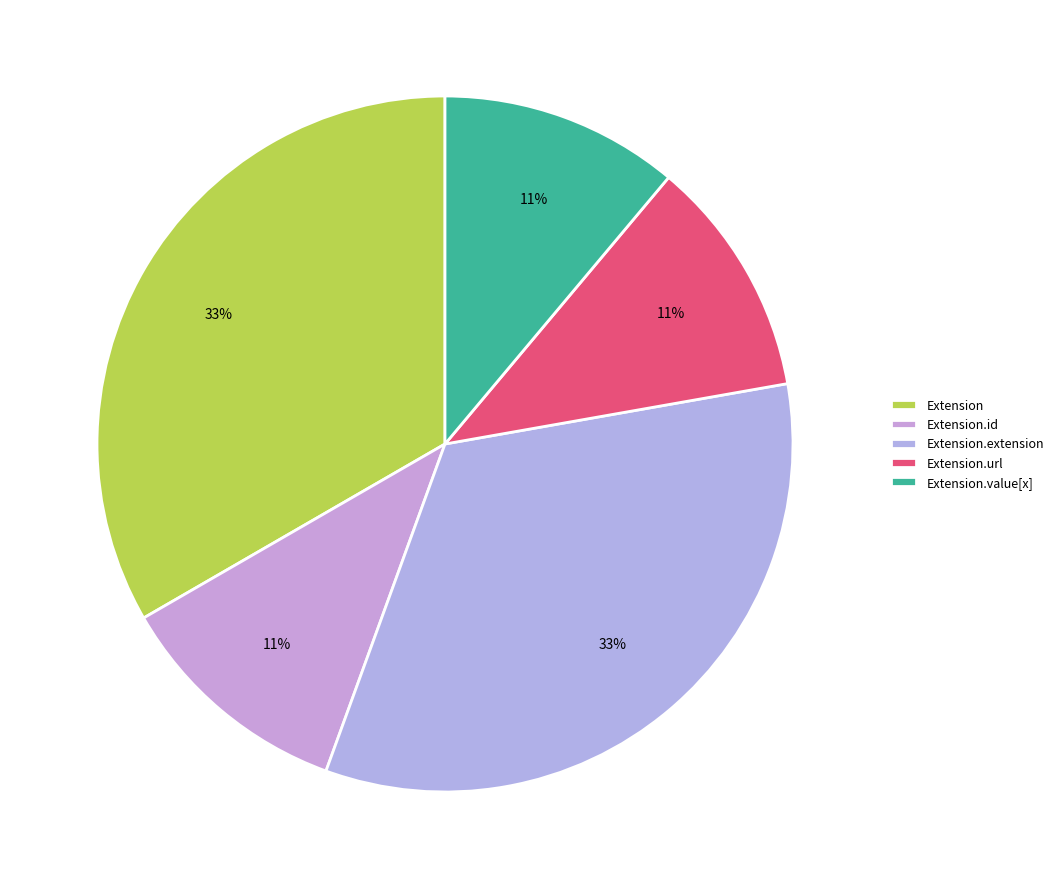

Between Extension and Extension.id, which is larger?

Extension